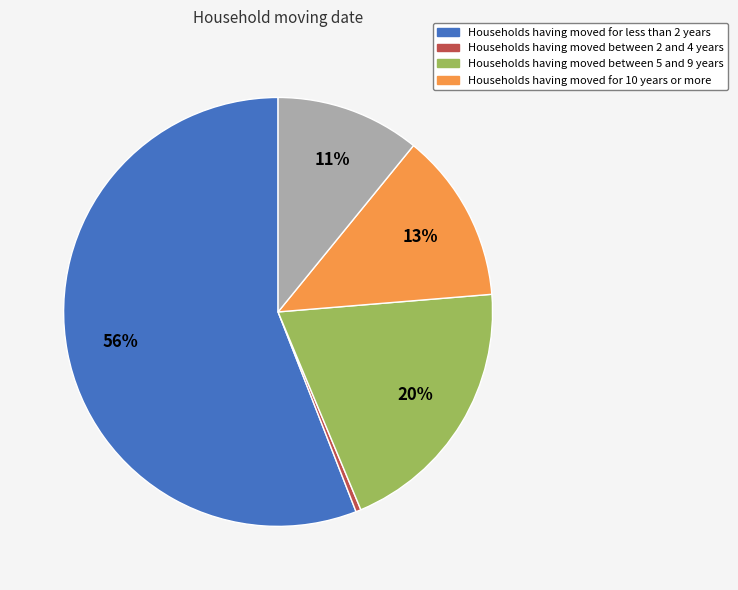

To the nearest percent, what is the average slice percentage?

20%